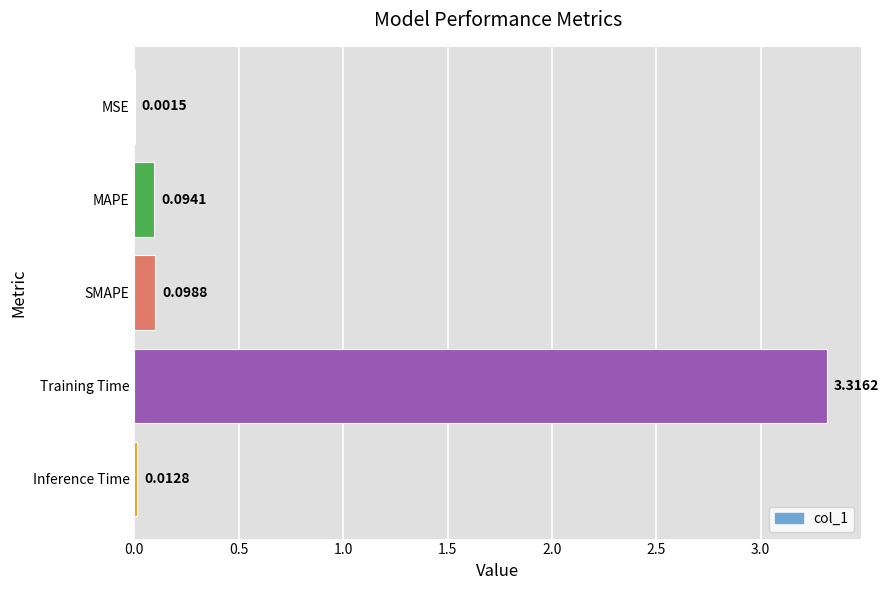

What is the sum of all values?

3.5